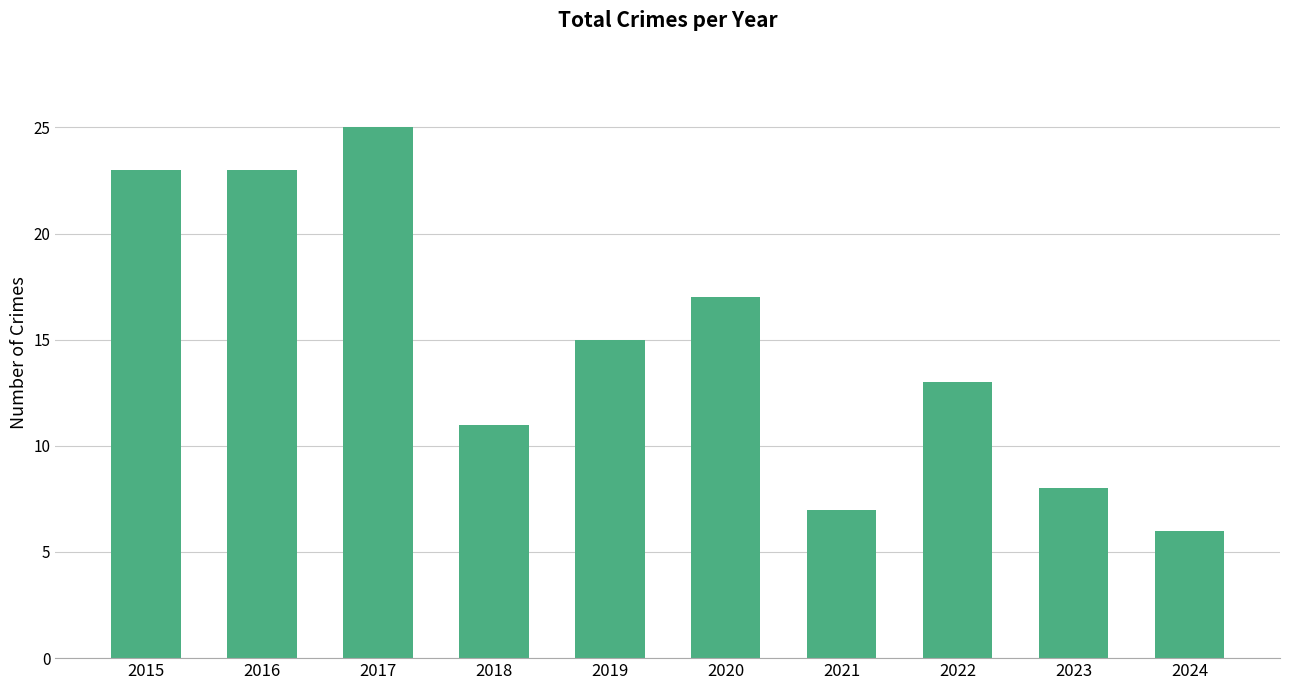

Which has a higher value, 2017 or 2015?

2017